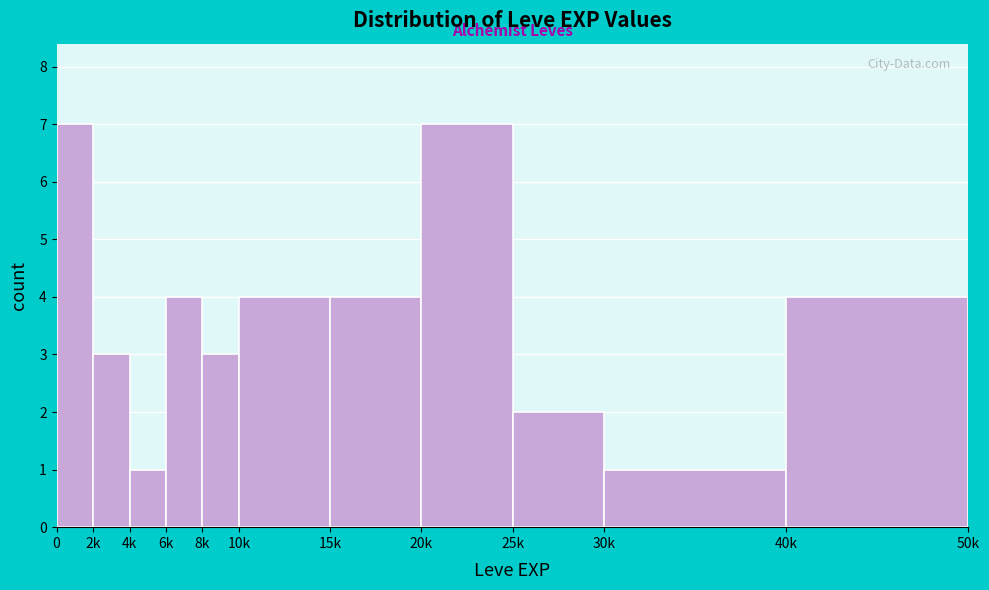

Reading right to left, transcribe all the data shown in this chart.

4	1	2	7	4	4	3	4	1	3	7